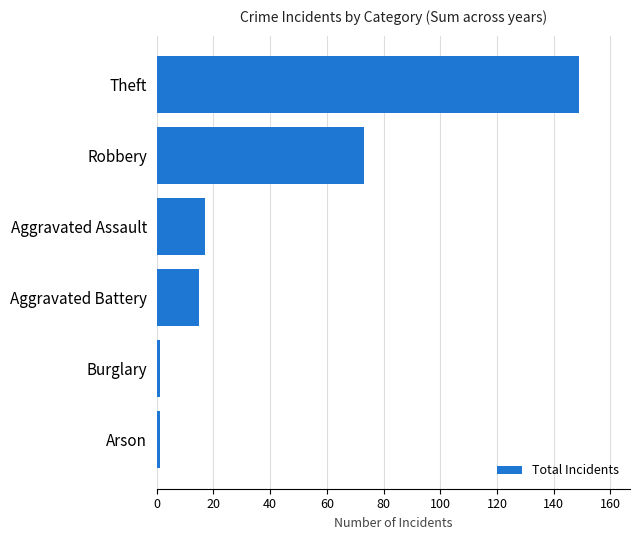

What is the smallest value displayed?

1